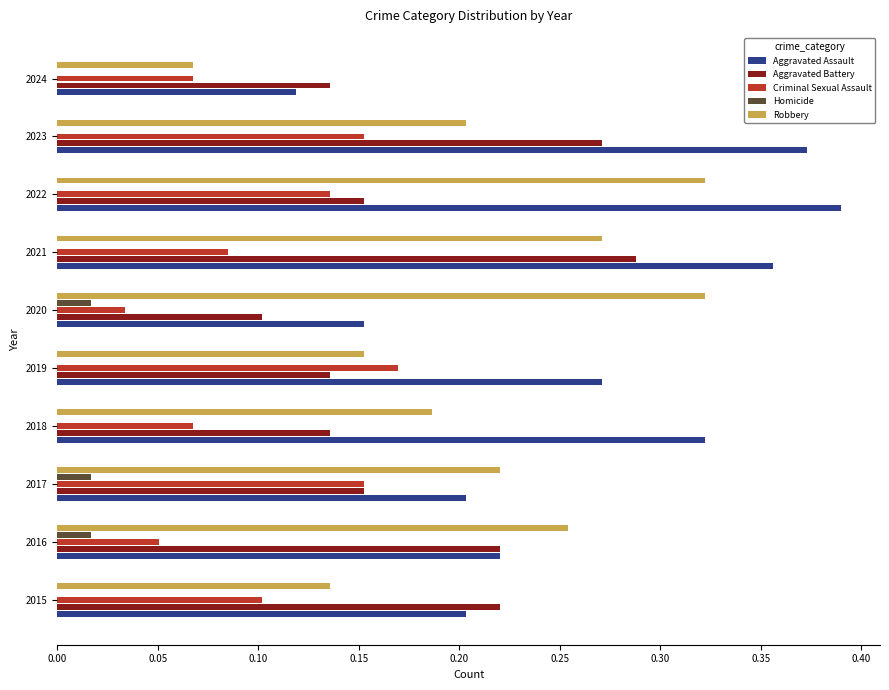

What is the total value across all series at 2015?

0.7